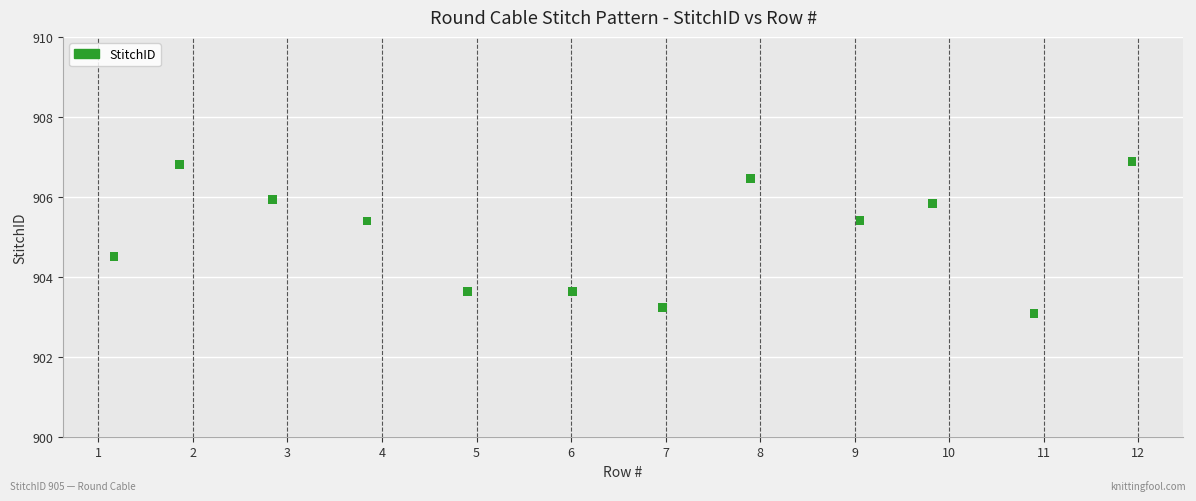

What is the average X value?

6.4